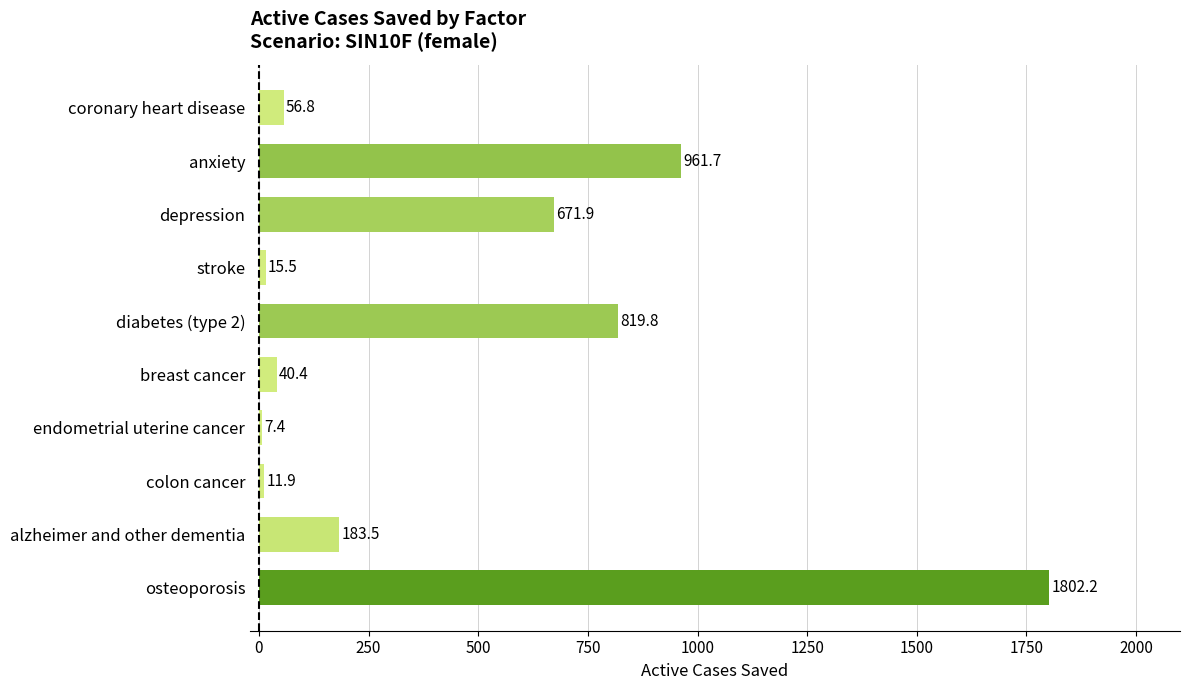

Between stroke and anxiety, which is larger?

anxiety